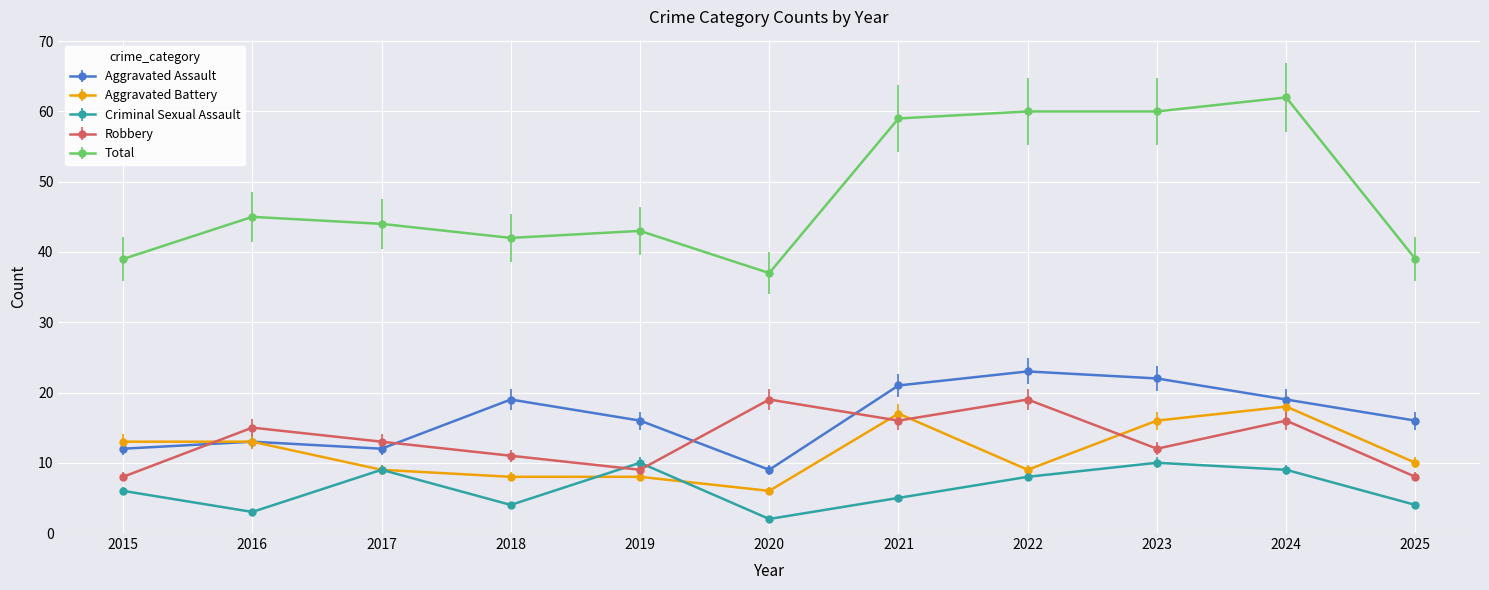

What is the sum of all Criminal Sexual Assault values?

70